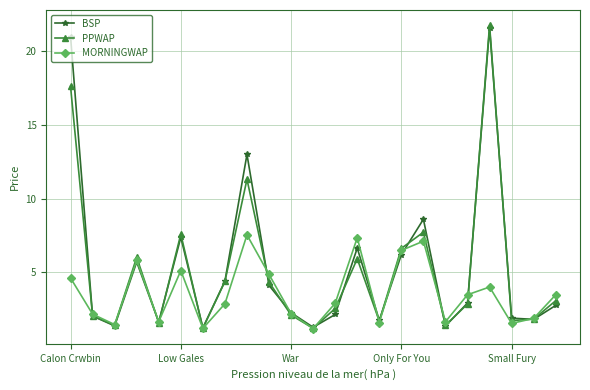

How many interior local peaks does the BSP series have?

6